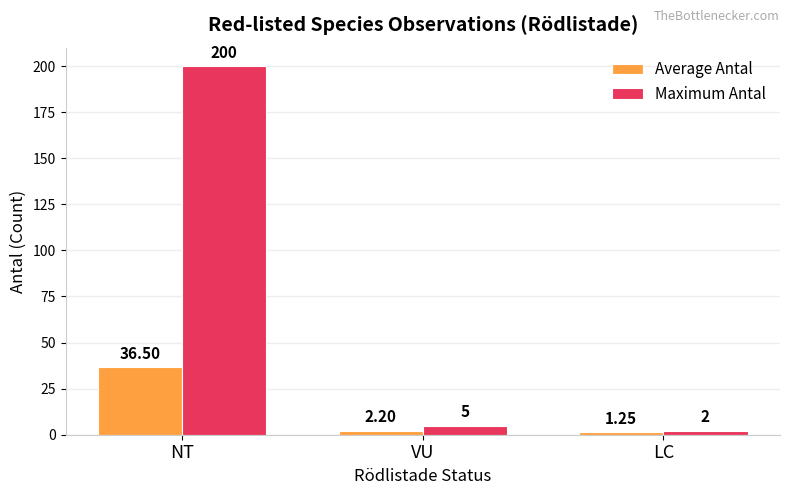

Rank the series at NT from lowest to highest value.

Average Antal, Maximum Antal